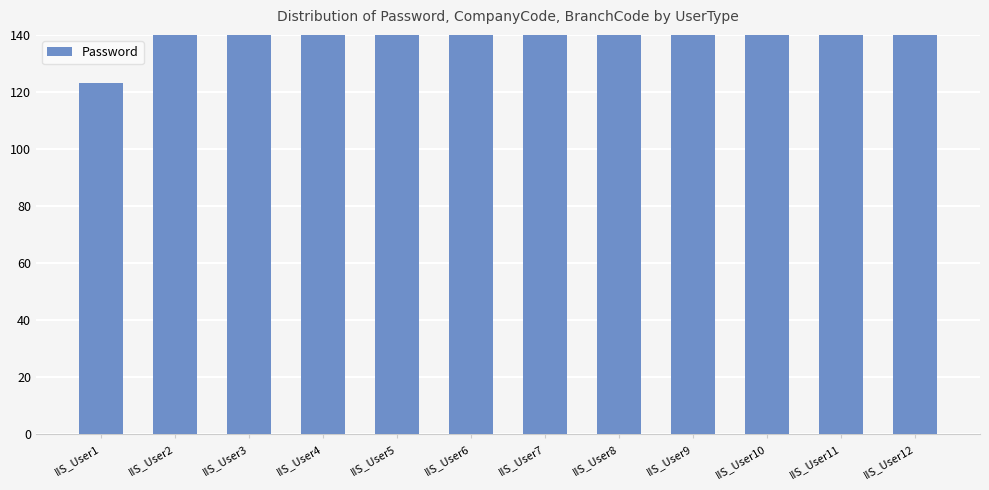

What is the greatest value displayed?

321